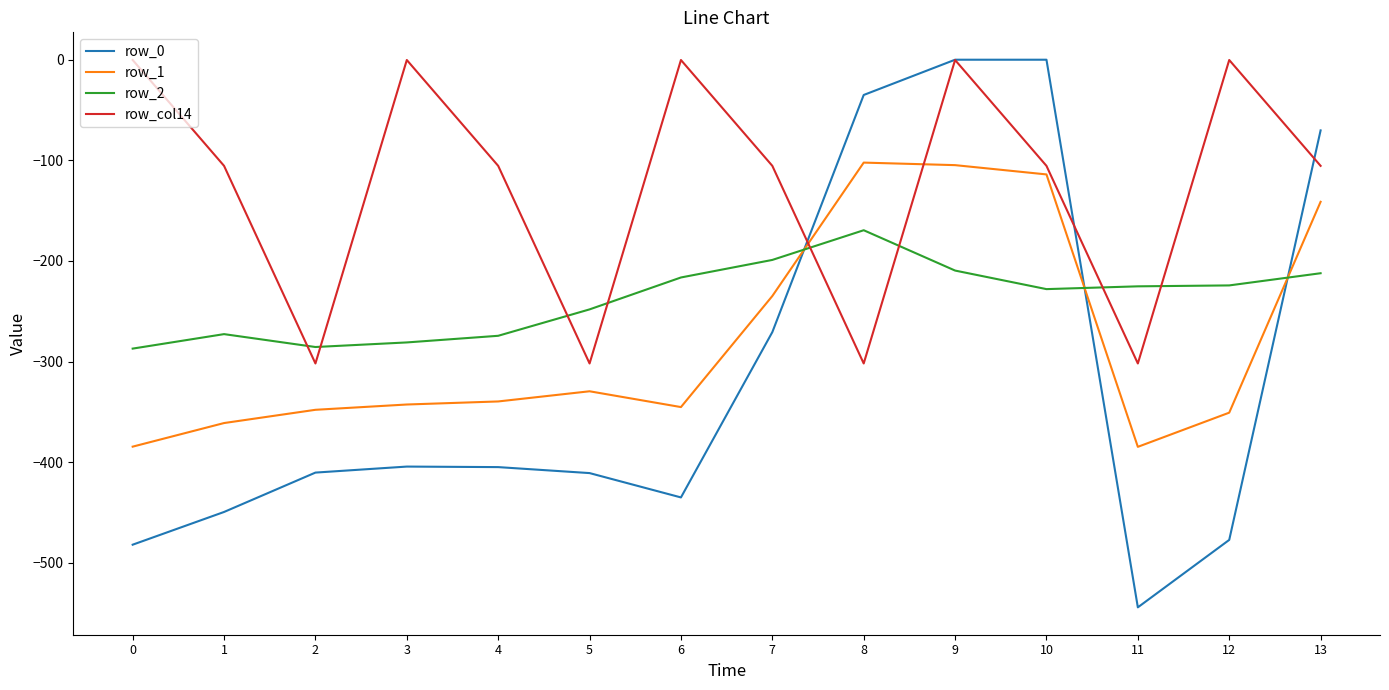

Rank the series at 8 from lowest to highest value.

row_col14, row_2, row_1, row_0